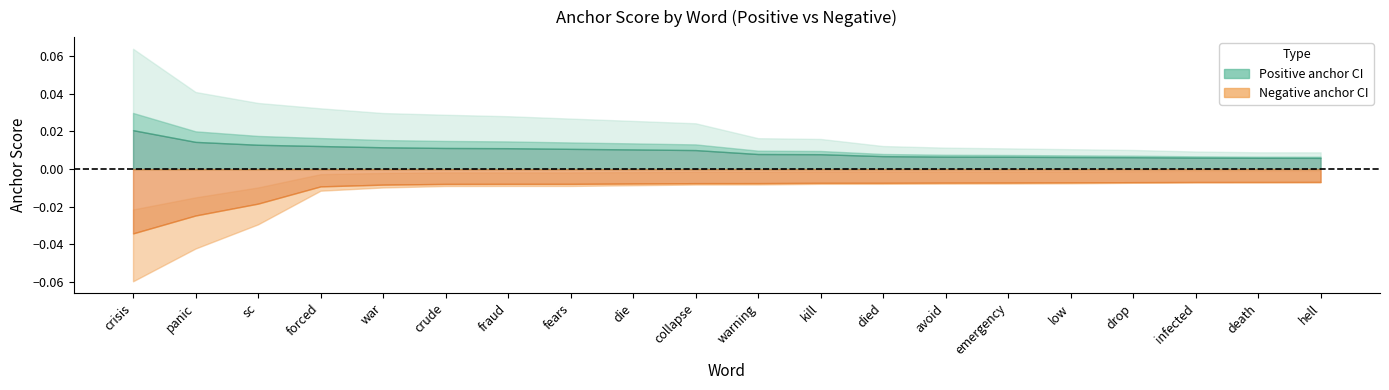

True or false: 0.95-negative anchor and 0.8-positive anchor cross at least once.

False